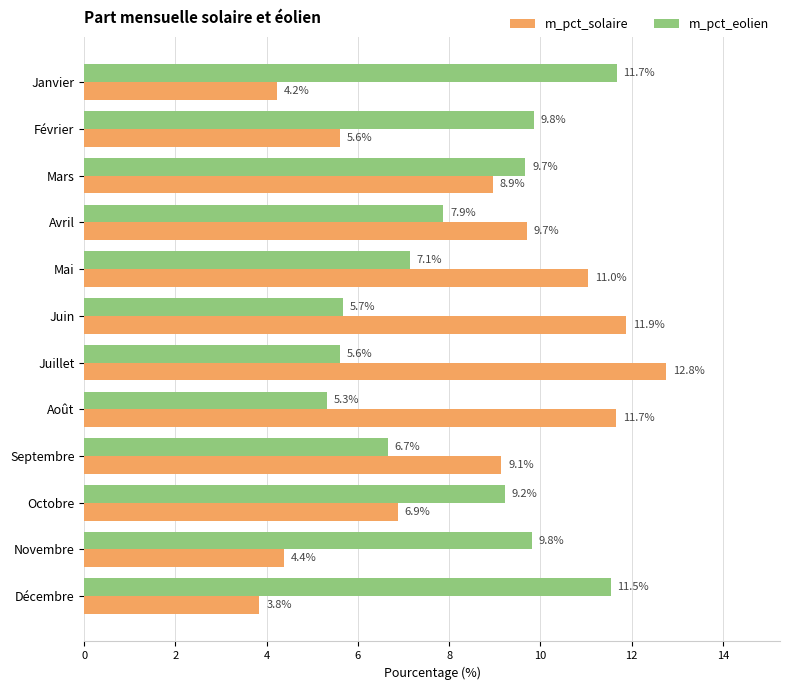

At which label is m_pct_eolien closest to 8?

Avril